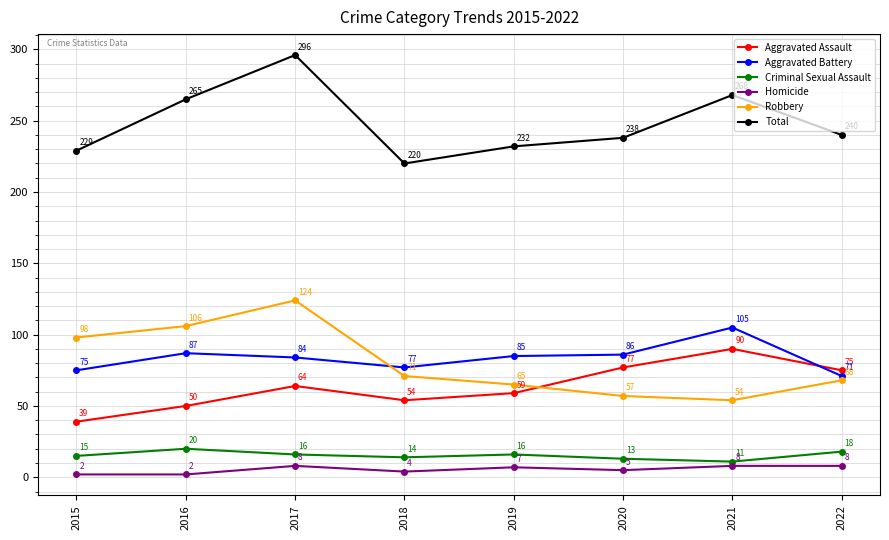

True or false: Aggravated Battery has a value of 31 at 2022.

False